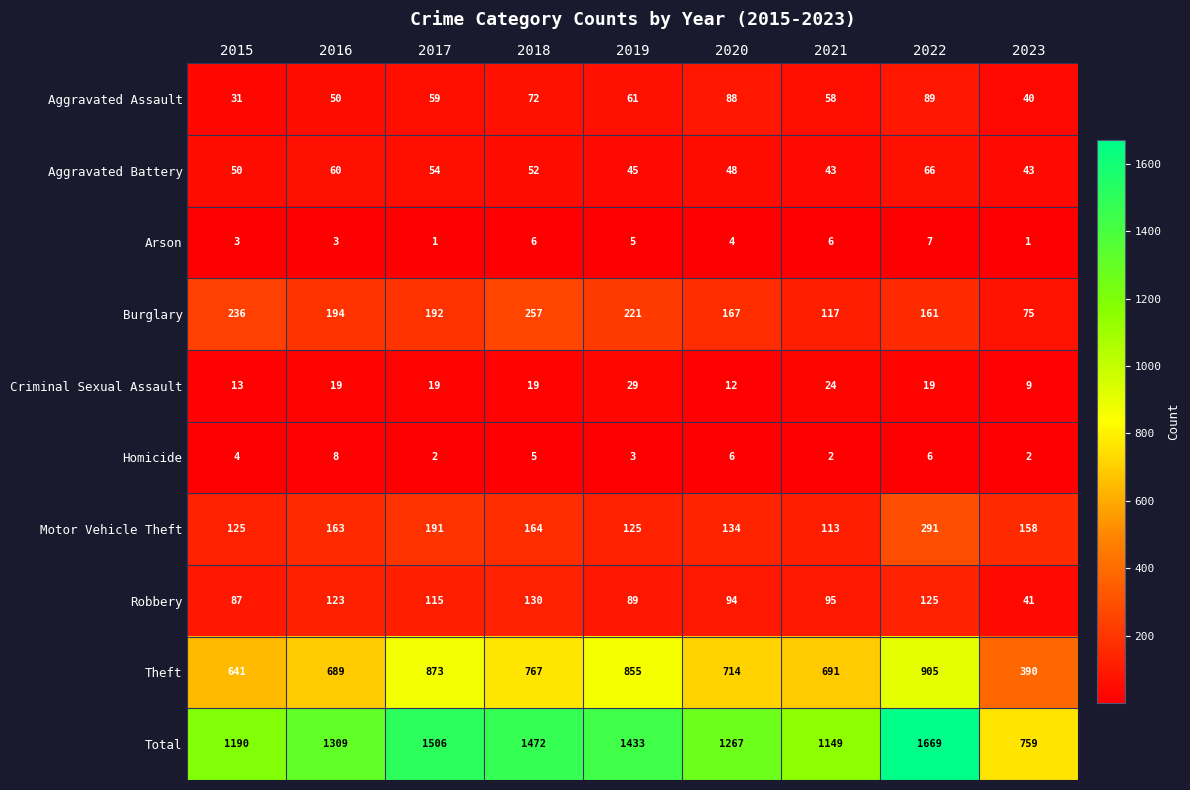

What is the difference between the second highest and minimum values in the Total series?

747